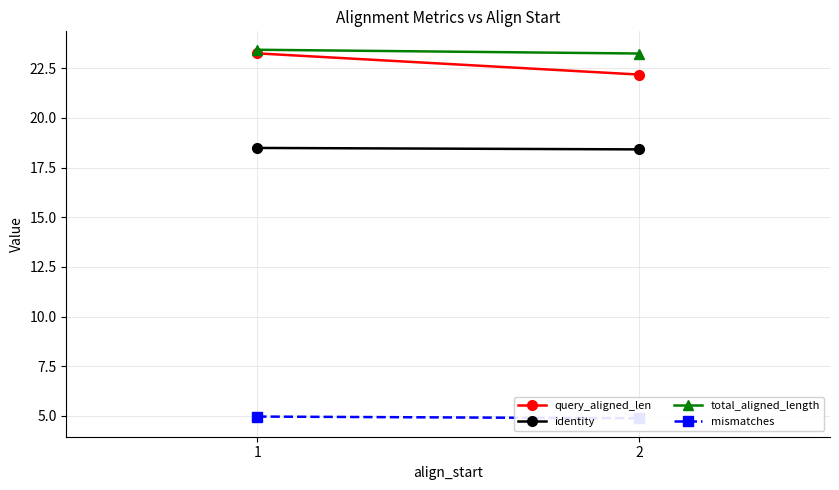

Count the total_aligned_length values in the range 23 to 24.

2